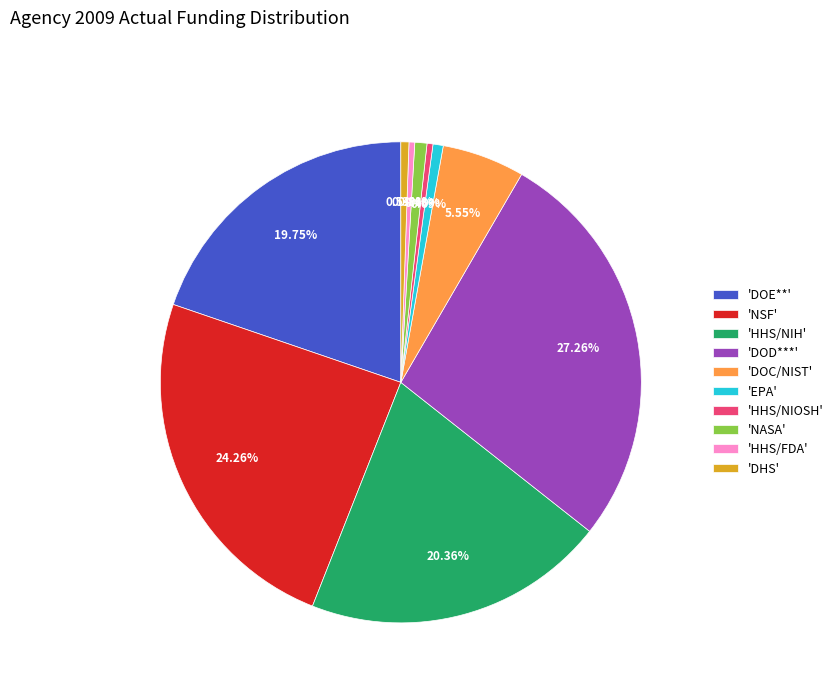

Does any single category account for the majority?

No